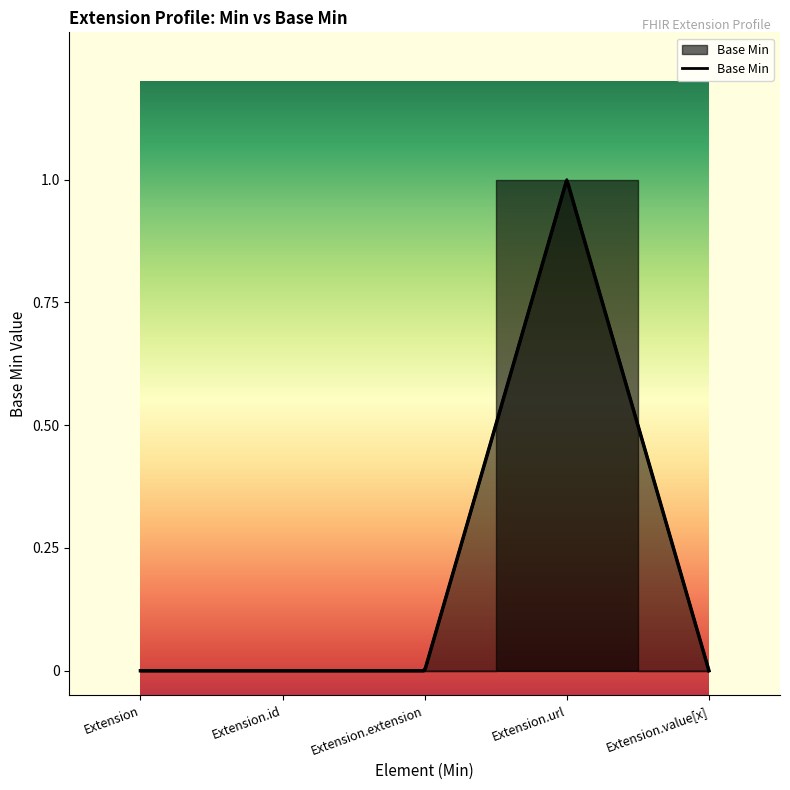

Rank the categories by value from lowest to highest.

Extension, Extension.id, Extension.extension, Extension.value[x], Extension.url